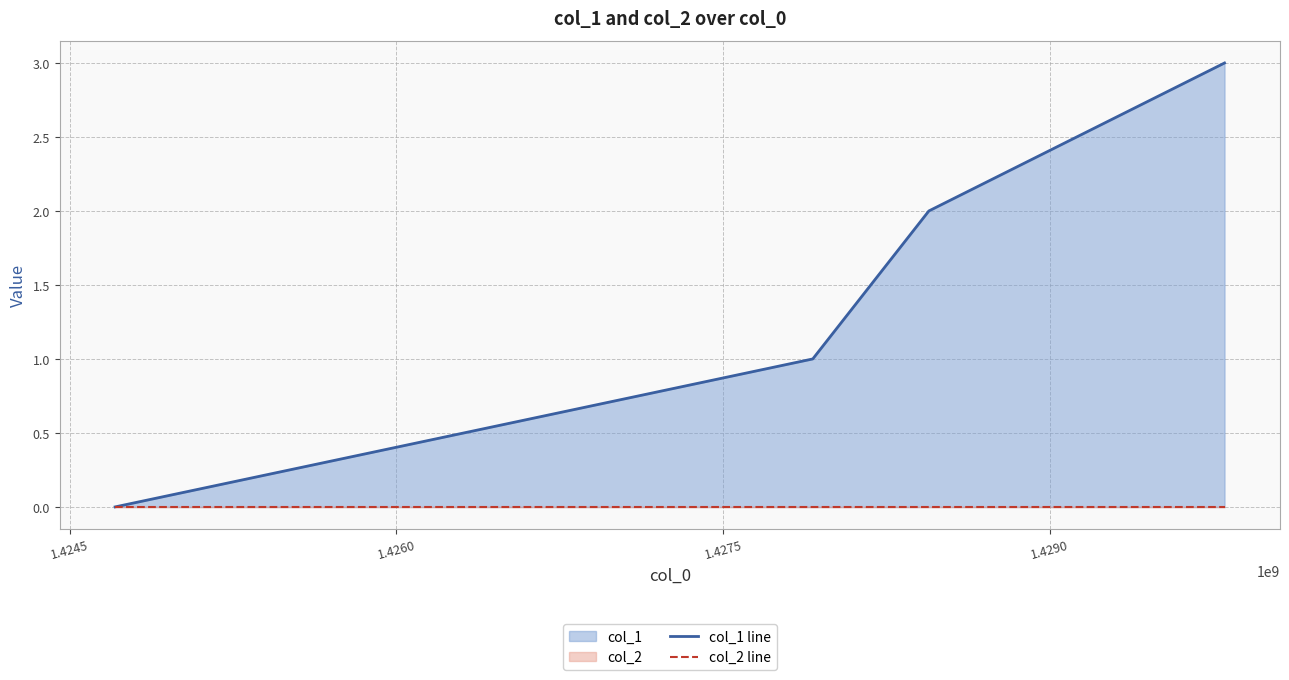

What is the difference between the second highest and second lowest values in the col_1 line series?

1